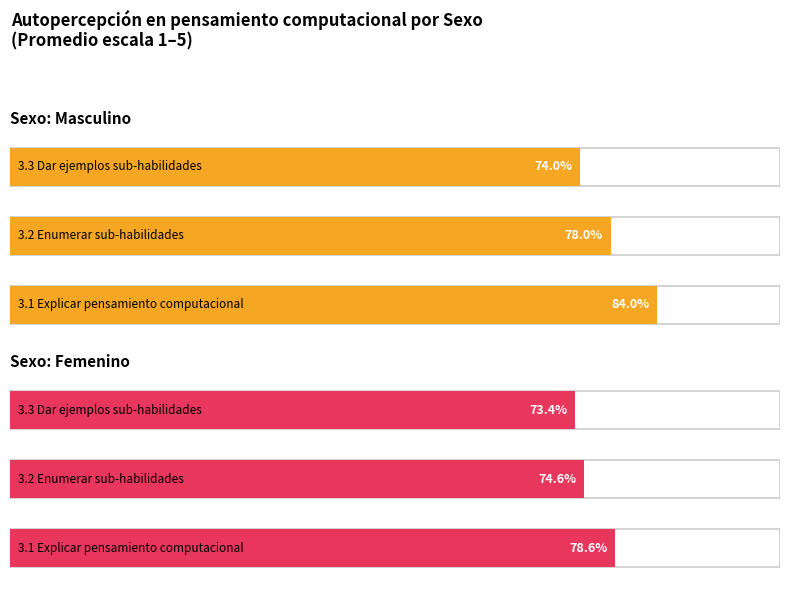

Are the bars grouped side by side (vs. stacked)?

Yes